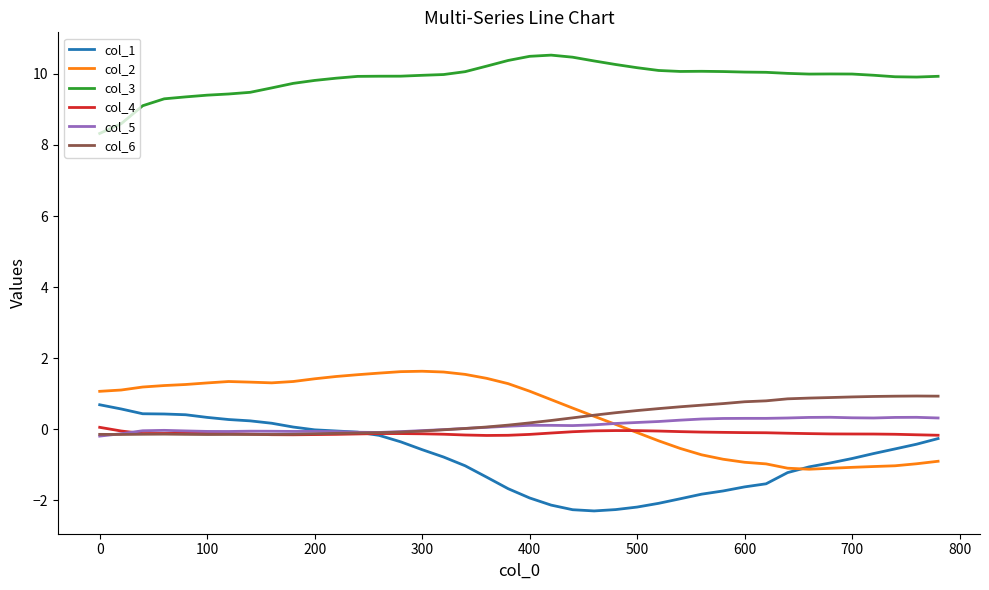

At how many categories does at least one series exceed 6?

40